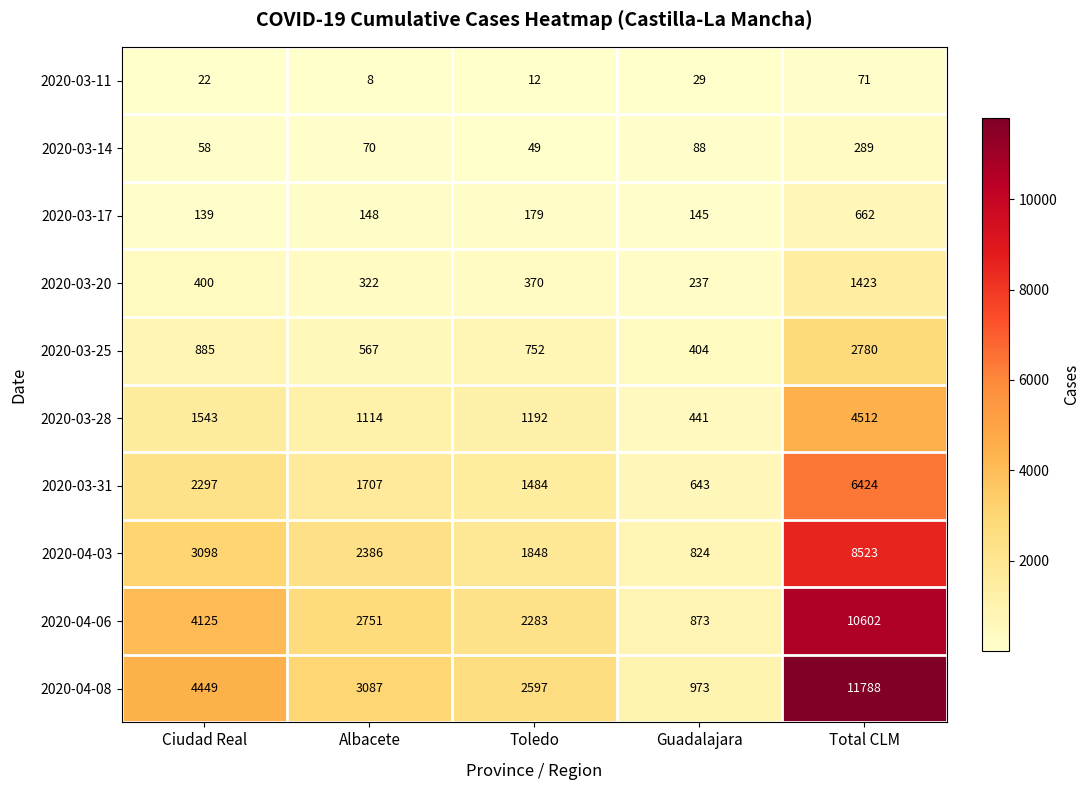

What value does the 2020-03-25 series have at Total CLM, to the nearest 100?

2800